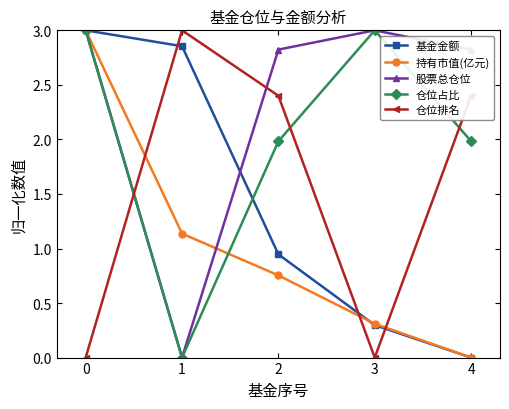

What is the maximum value shown in the chart?

3.0